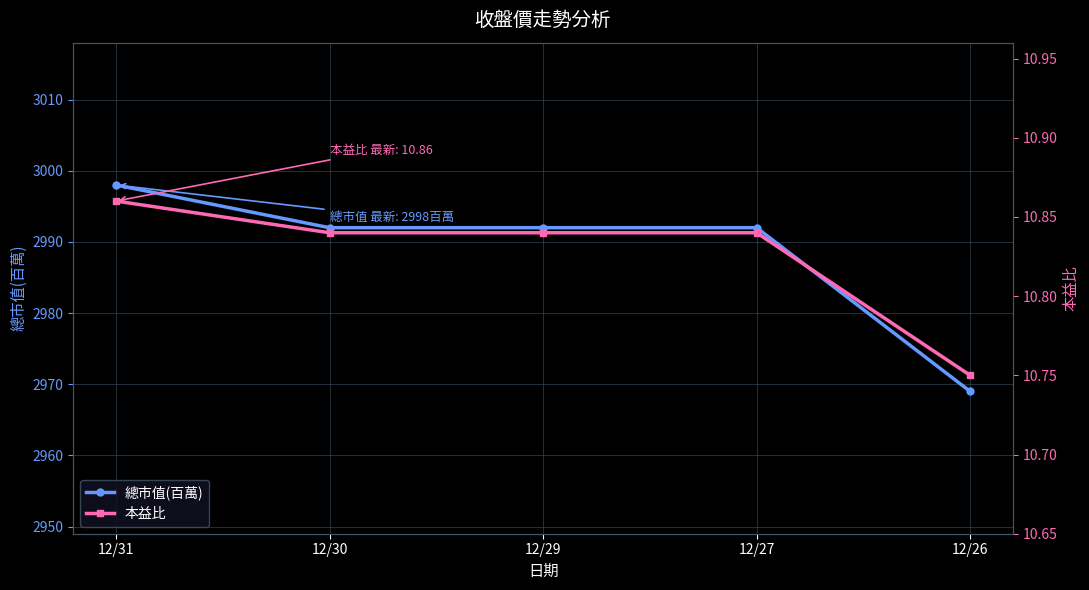

Which series has the largest total across all categories?

總市值(百萬)